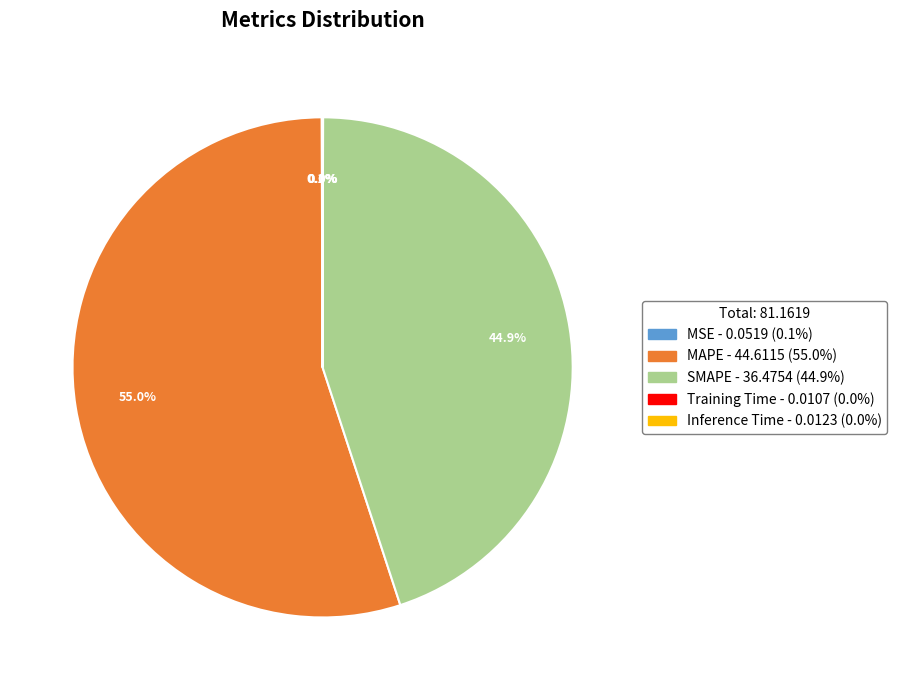

Which category accounts for the majority?

MAPE